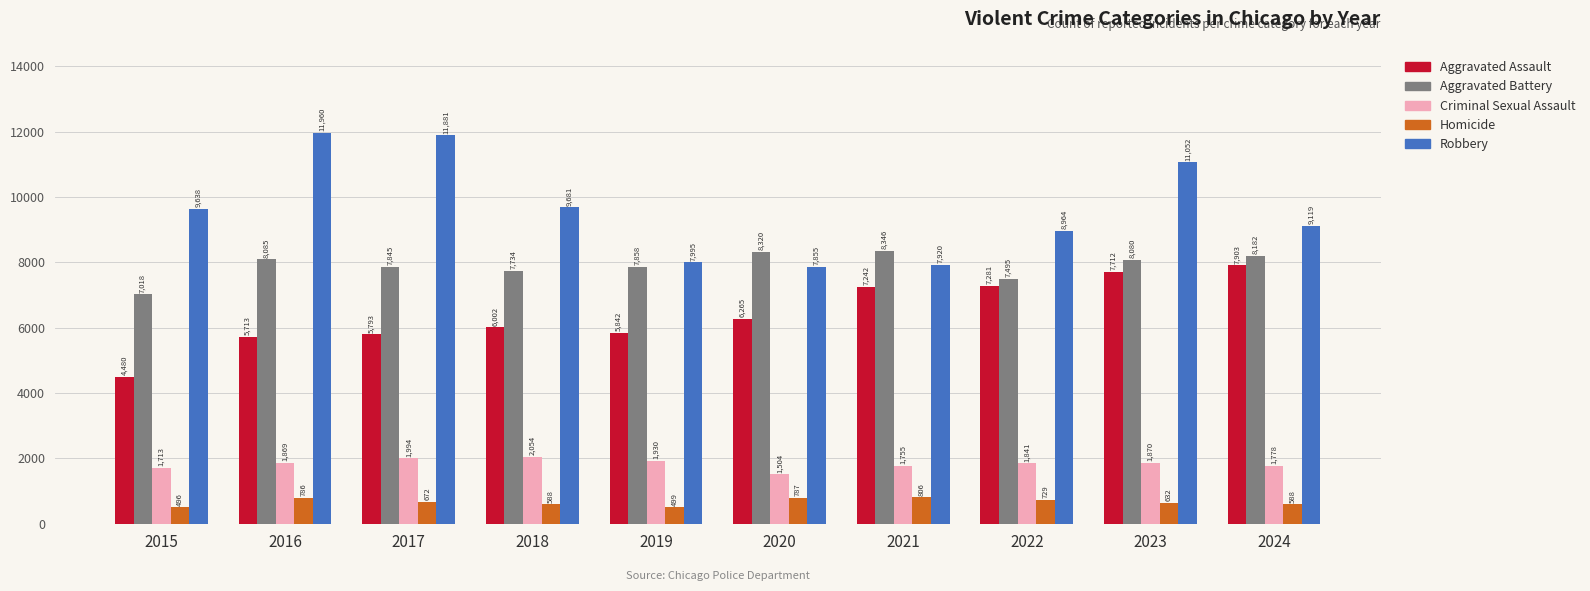

List the series in order of their peak value, highest first.

Robbery, Aggravated Battery, Aggravated Assault, Criminal Sexual Assault, Homicide